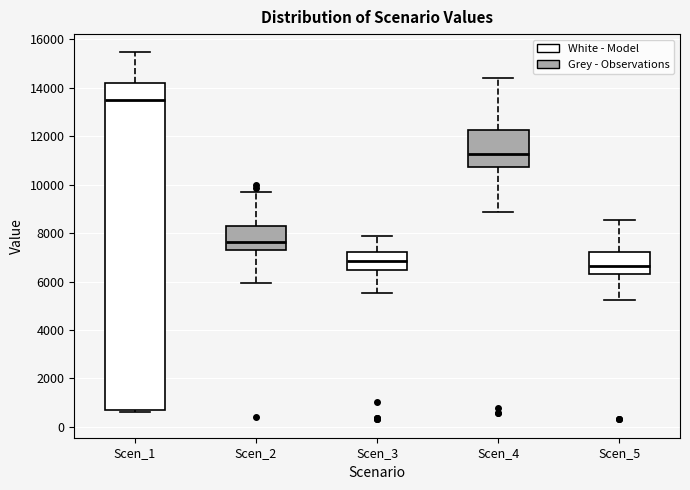

Comparing the boxes themselves (not the whiskers), which one is the tallest?

Scen_1